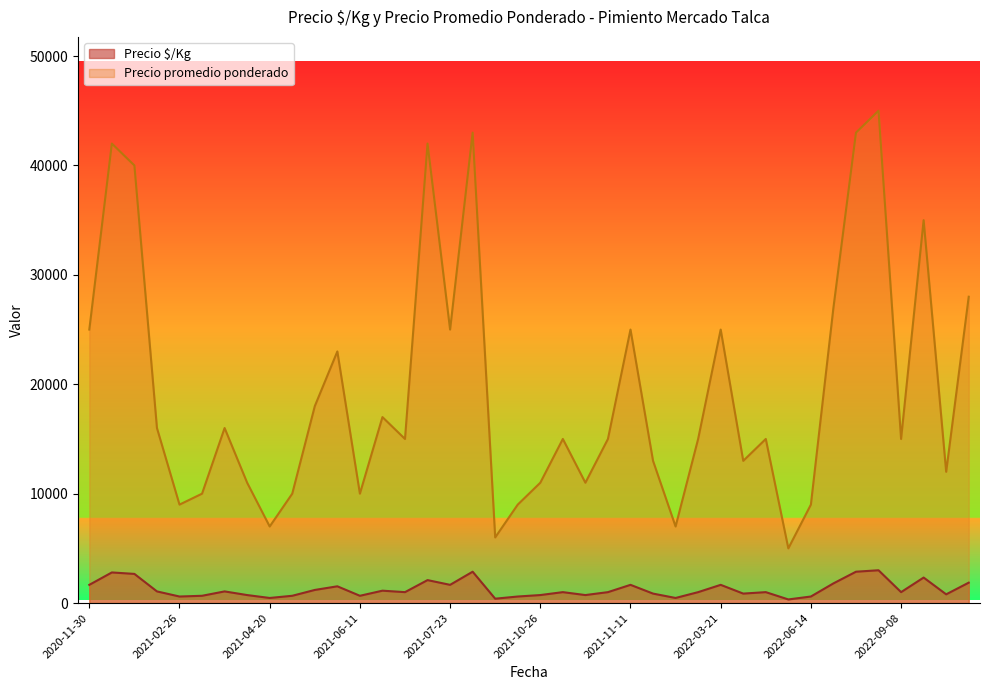

Which series has the widest spread of values?

Precio promedio ponderado